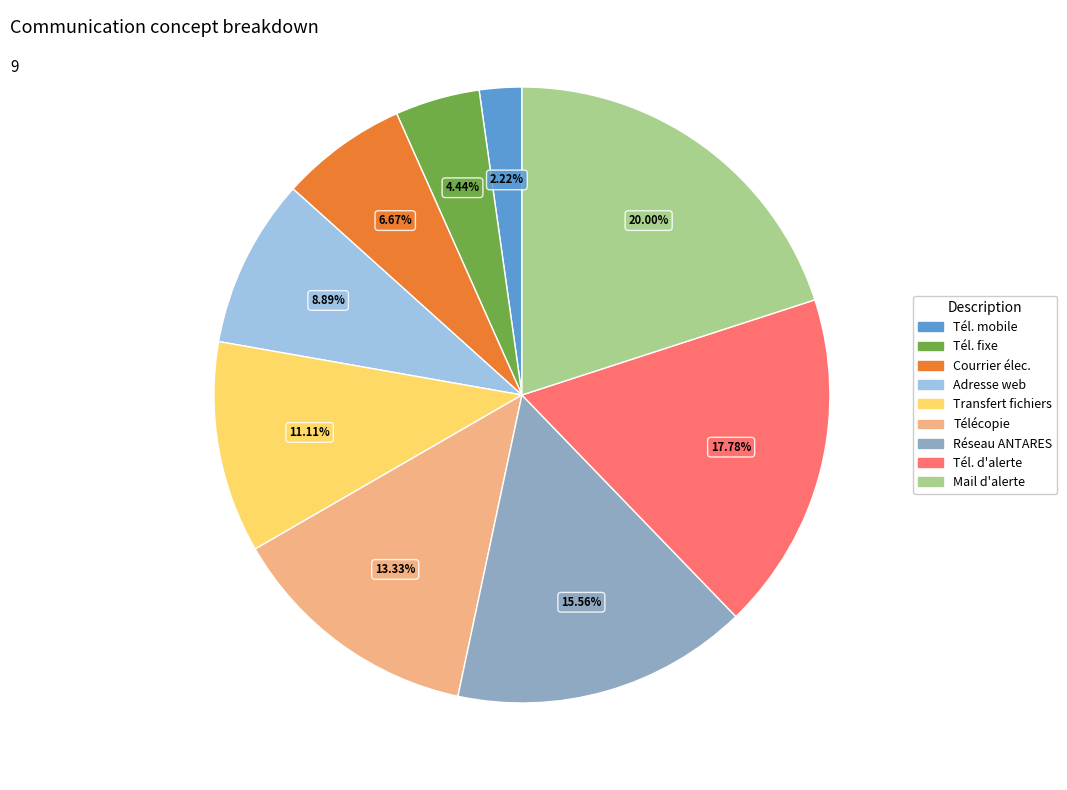

How many slices are in this pie chart?

9